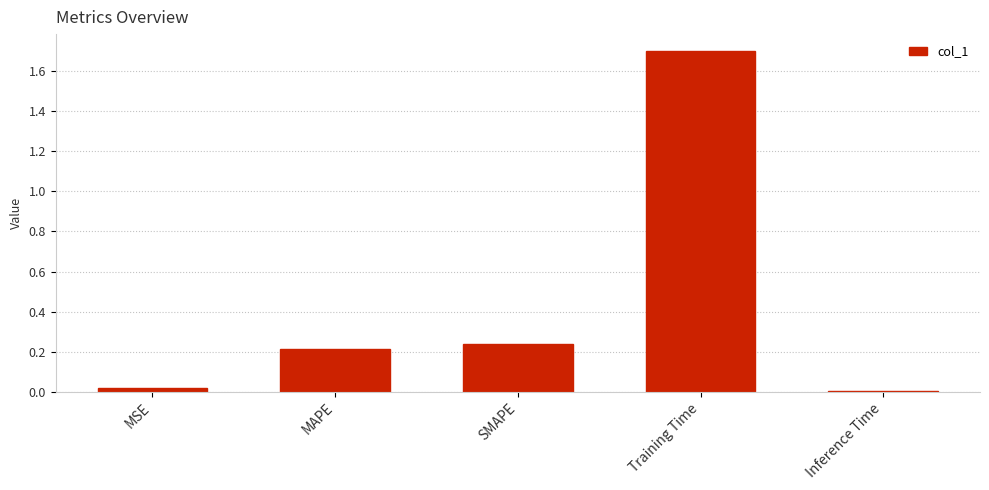

How many bars are there in total?

5